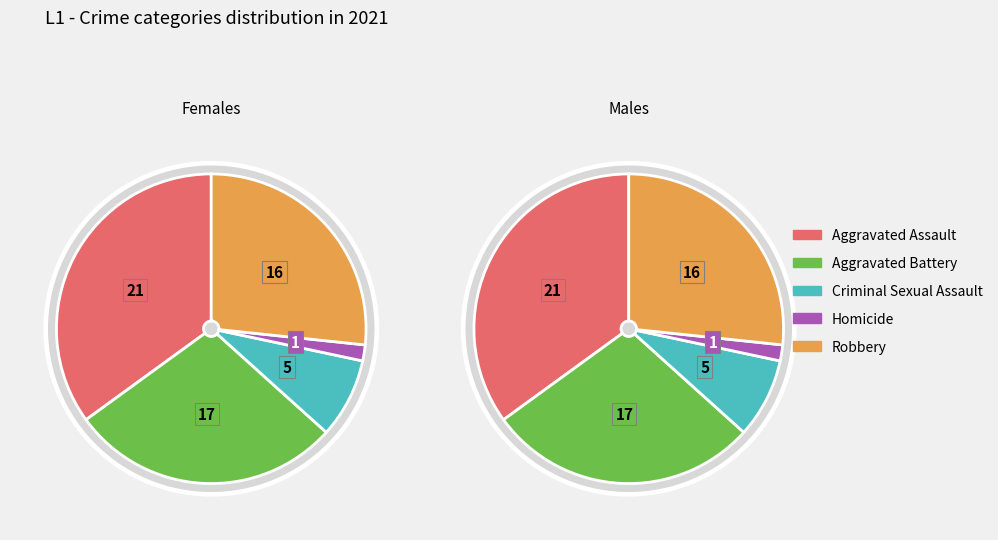

Does any single category account for the majority?

No